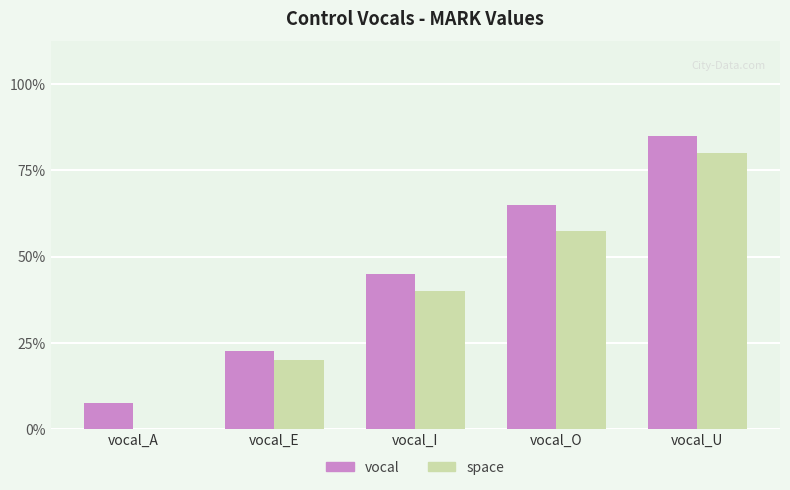

What are all the series names shown in the legend?

vocal, space